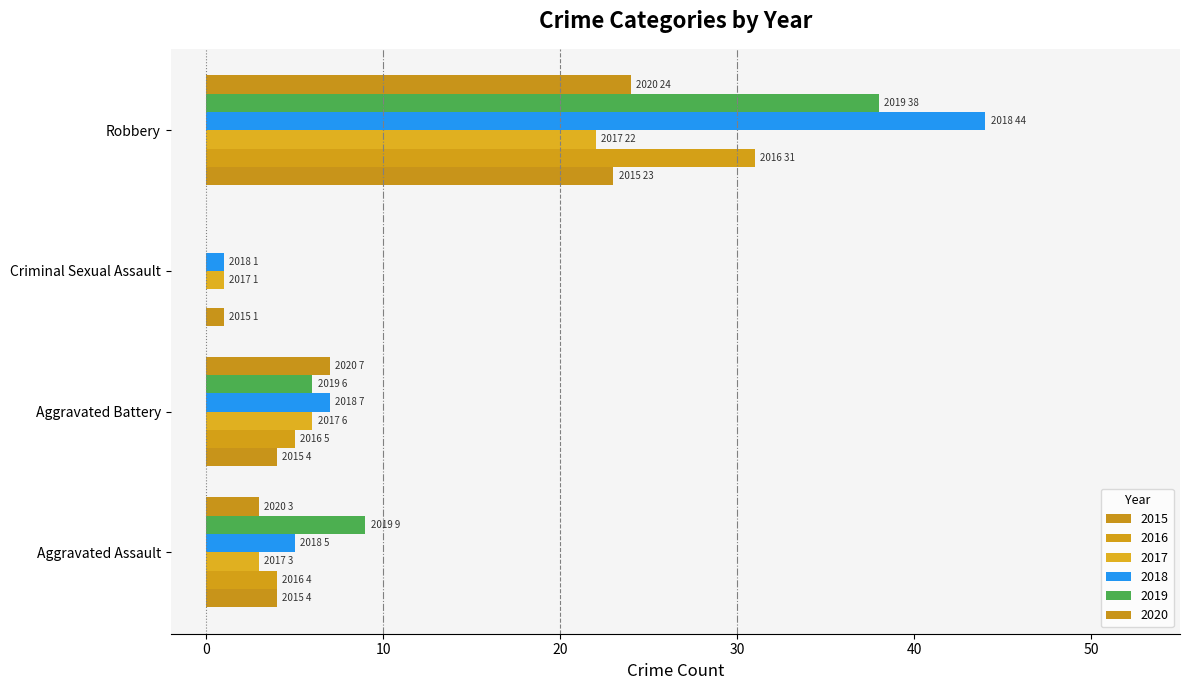

How many positive values does the 2016 series have?

3